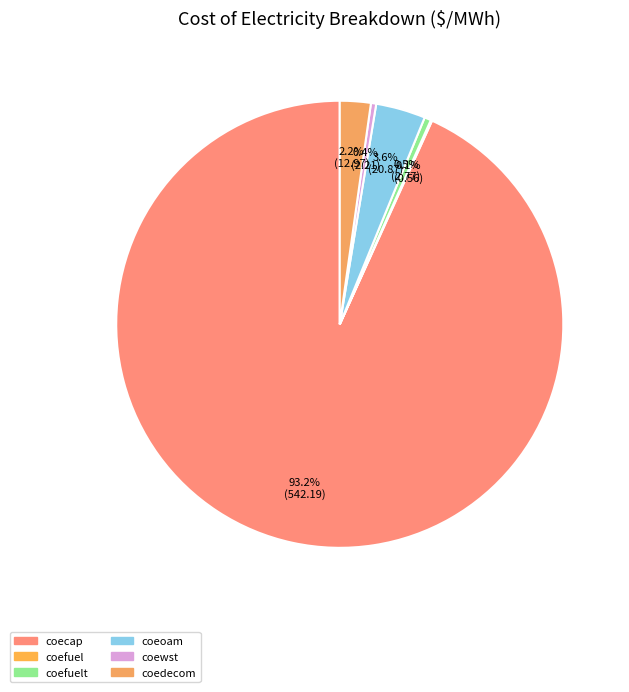

Rank the categories by value from lowest to highest.

coefuel, coewst, coefuelt, coedecom, coeoam, coecap